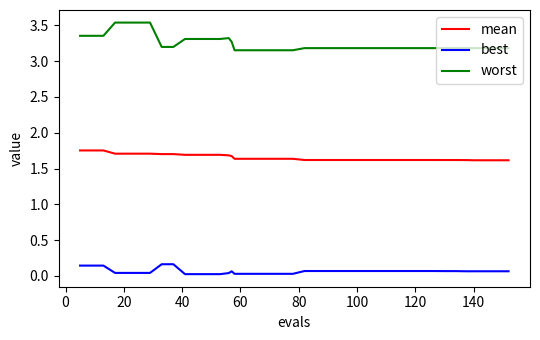

True or false: best and mean cross at least once.

False